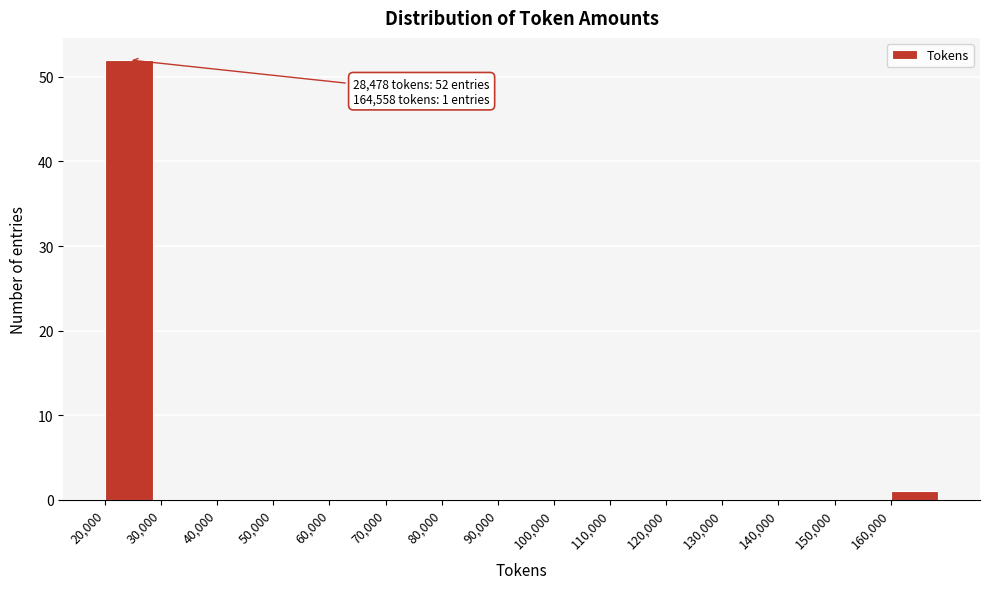

Over which range of the x-axis is the bar tallest?

20000 to 30000